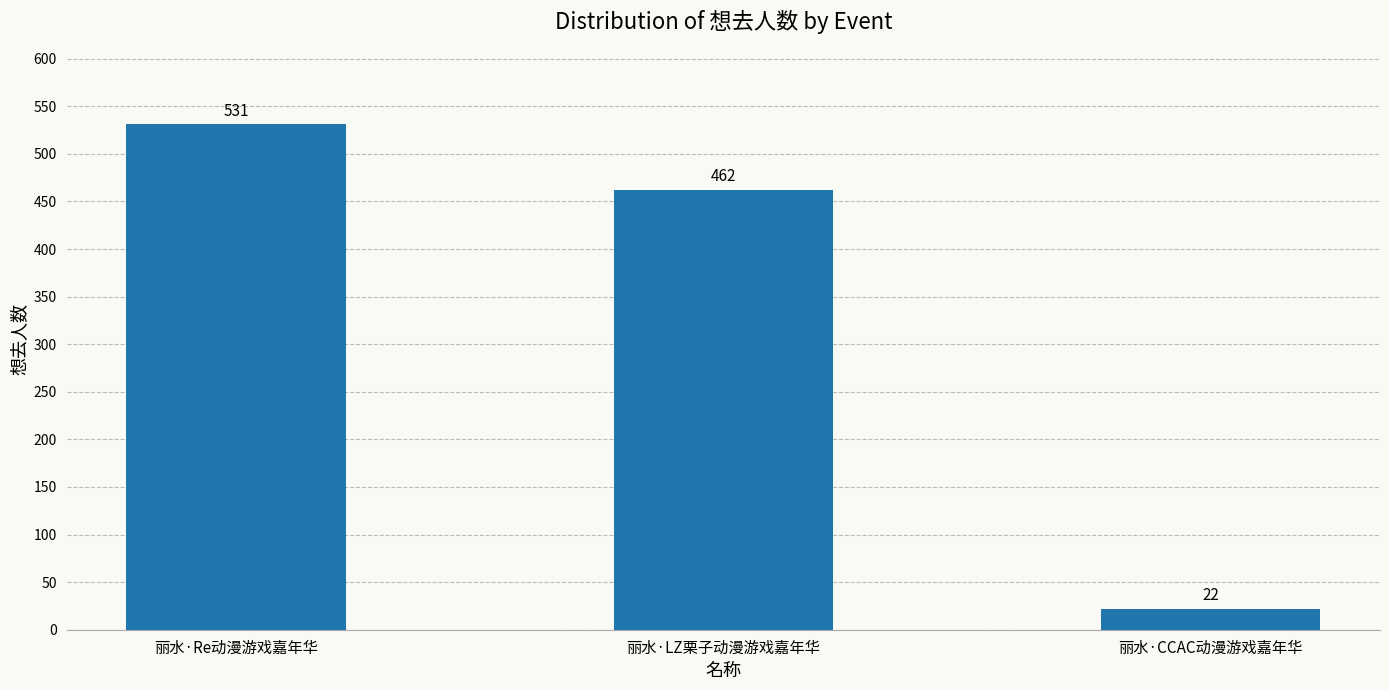

Reading left to right, extract all data points from this chart.

531	462	22